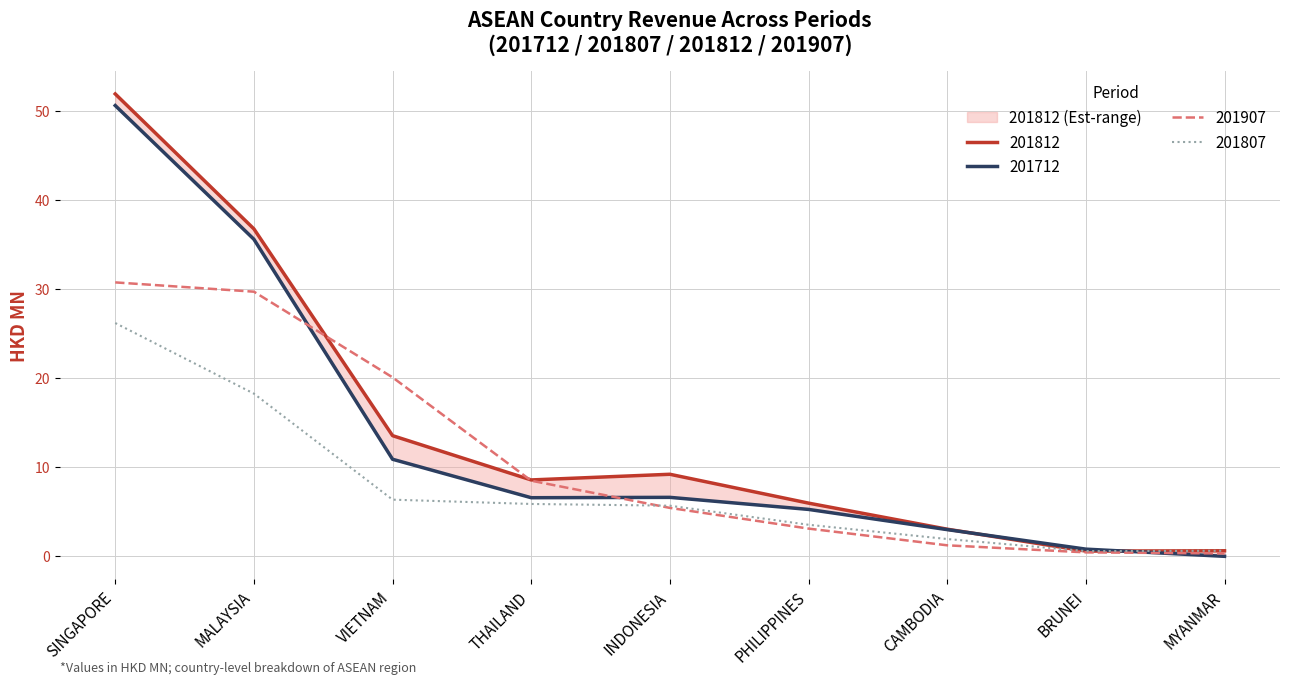

At which category is the sum across all series the highest?

SINGAPORE